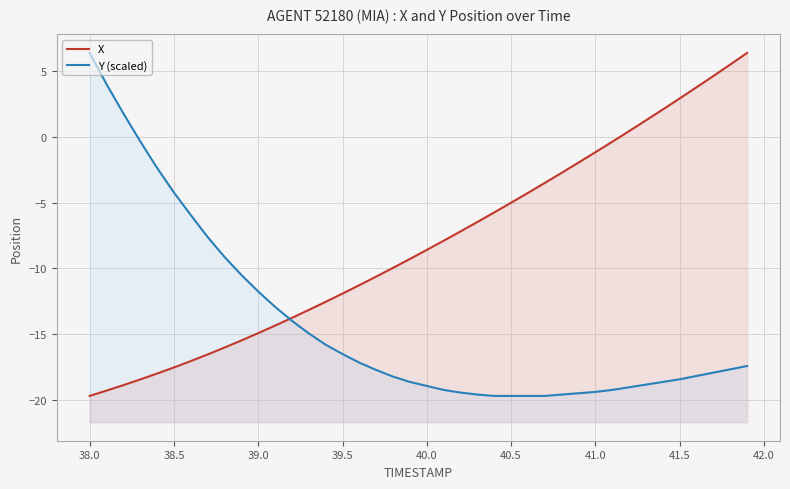

Which series has the largest total across all categories?

X